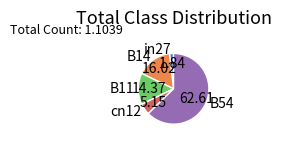

Do in27 and B14 together represent more than half of the pie?

No